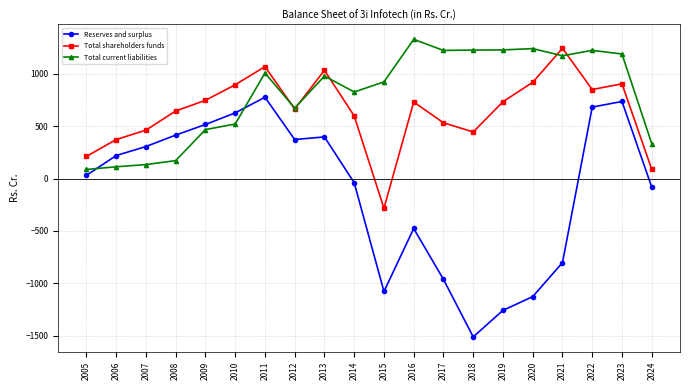

True or false: Reserves and surplus and Total shareholders funds cross at least once.

False